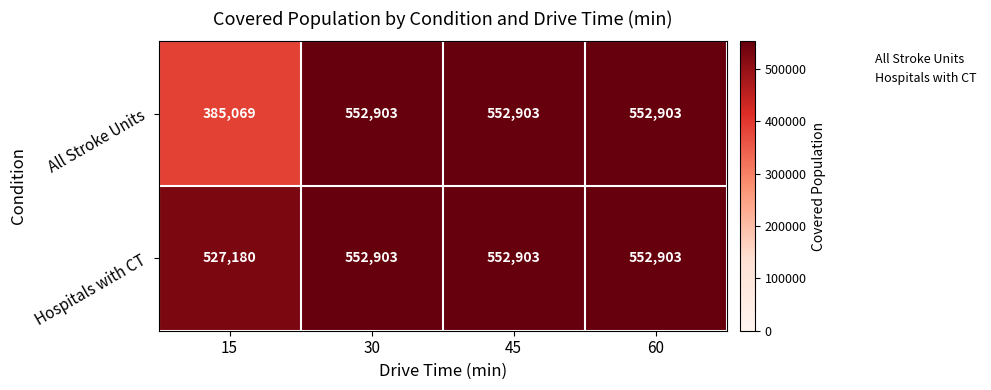

Reading left to right, what are all the values shown in this chart?

All Stroke Units: 15=385069	30=552903	45=552903	60=552903
Hospitals with CT: 15=527180	30=552903	45=552903	60=552903